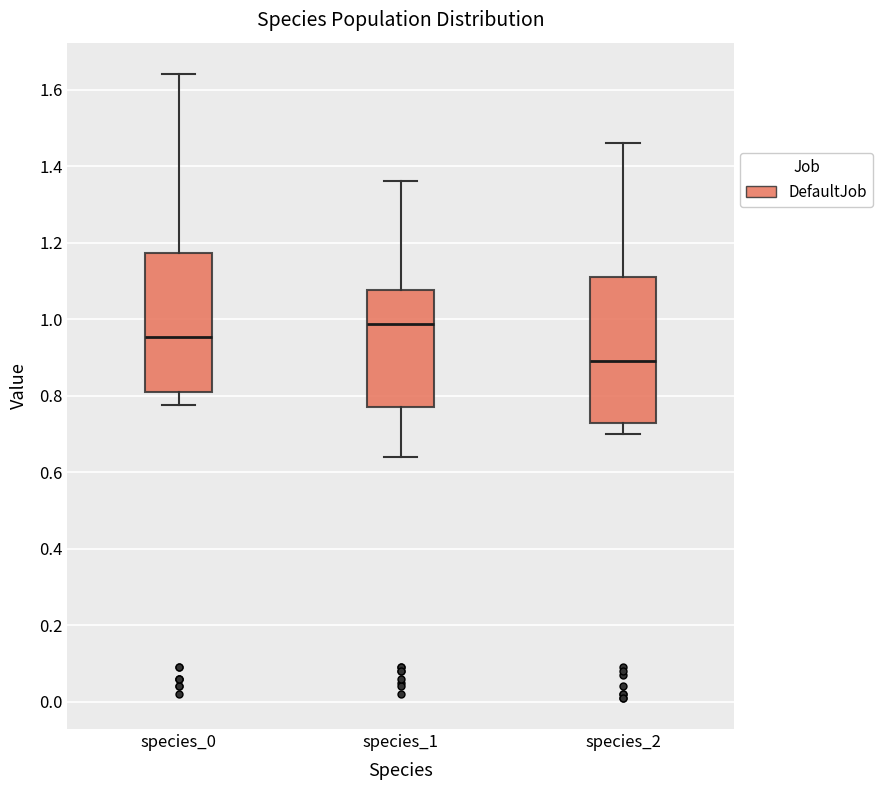

Where does the lower whisker of the box for species_0 end on the y-axis? The values are not printed on the chart, so give them approximately, as read against the axis.

0.78